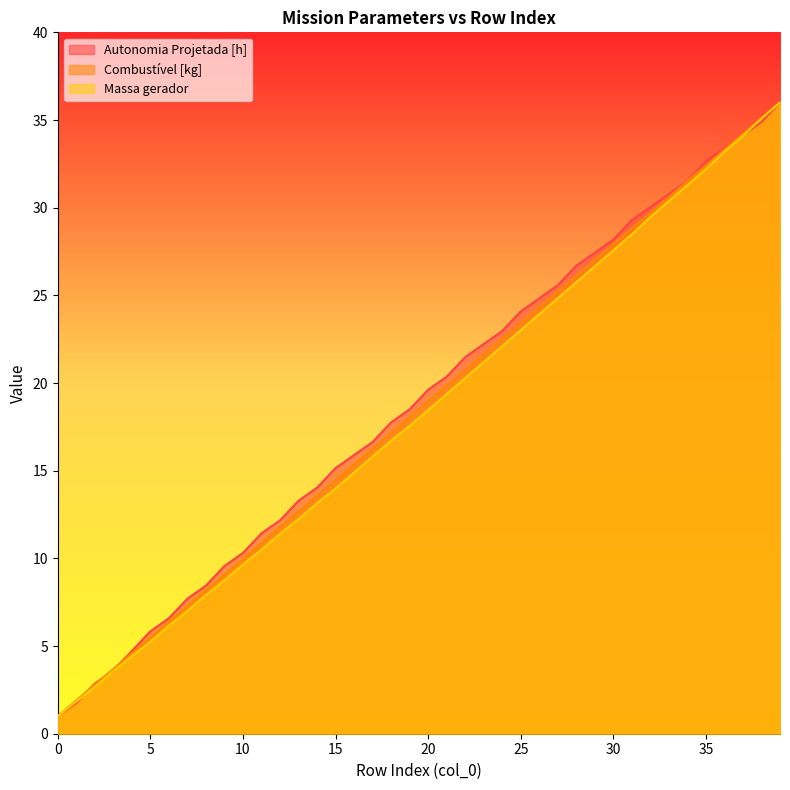

Reading left to right, extract all data points from this chart.

Autonomia Projetada [h]: 1.0	1.7	2.9	3.6	4.7	5.8	6.6	7.7	8.4	9.6	10.3	11.4	12.2	13.3	14.0	15.1	15.9	16.6	17.8	18.5	19.6	20.4	21.5	22.2	23.0	24.1	24.8	25.6	26.7	27.4	28.2	29.3	30.0	30.8	31.5	32.6	33.4	34.1	34.9	36.0
Combustível [kg]: 1.0	1.9	2.8	3.7	4.6	5.5	6.4	7.3	8.2	9.1	10.0	10.9	11.8	12.7	13.6	14.5	15.4	16.3	17.2	18.1	18.9	19.8	20.7	21.6	22.5	23.4	24.3	25.2	26.1	27.0	27.9	28.8	29.7	30.6	31.5	32.4	33.3	34.2	35.1	36.0
Massa gerador: 1.0	1.8	2.7	3.6	4.4	5.3	6.2	7.0	7.9	8.7	9.7	10.5	11.4	12.2	13.1	14.0	14.9	15.8	16.7	17.6	18.5	19.4	20.3	21.2	22.1	23.0	23.9	24.8	25.8	26.7	27.6	28.5	29.5	30.4	31.3	32.2	33.2	34.1	35.1	36.0